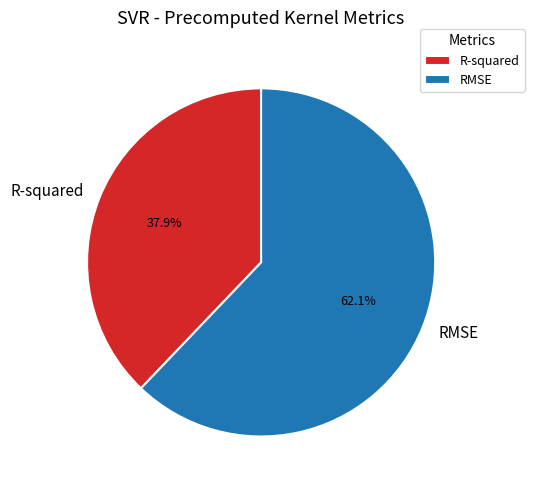

Does R-squared represent more than half of the total?

No